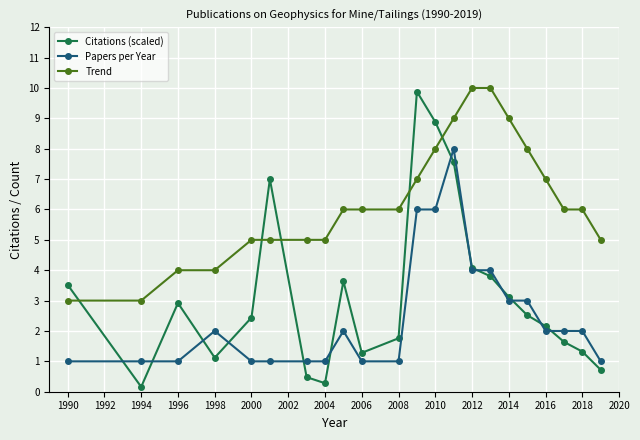

Count the Papers per Year values in the range 1 to 3.

17